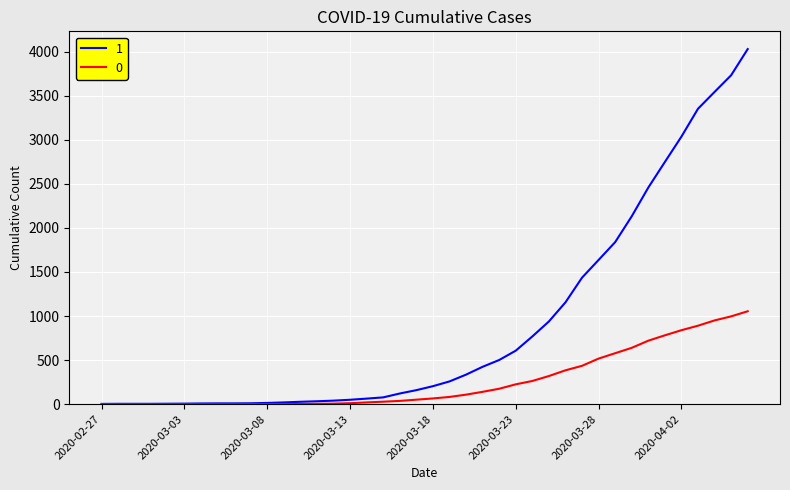

What is the greatest value displayed?

4028